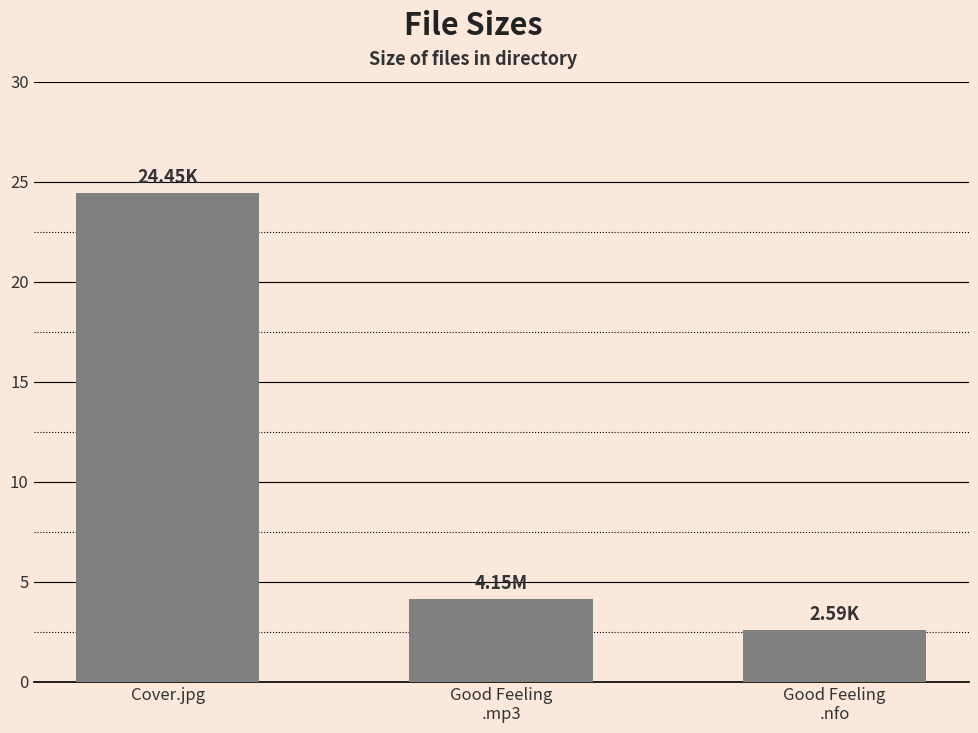

At which category does the chart reach its peak across all series?

Cover.jpg